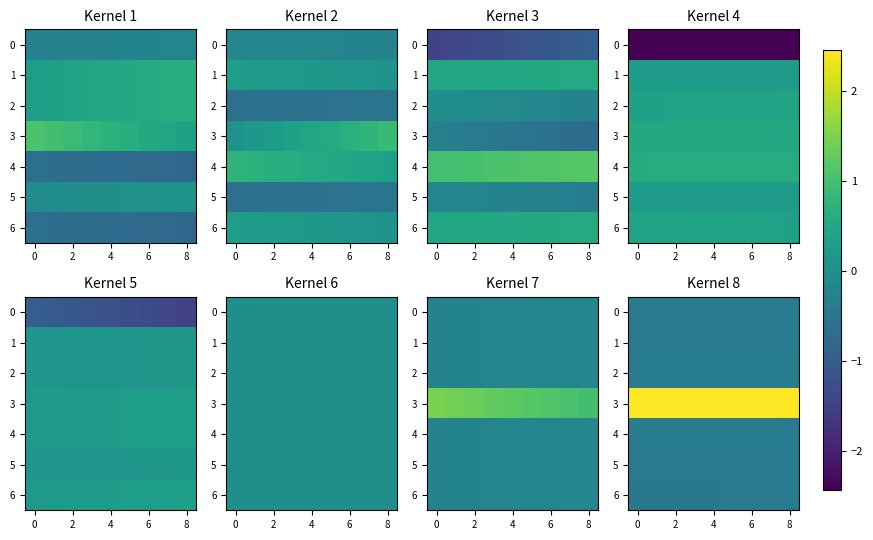

What is the average value of the 6 series?

-0.4